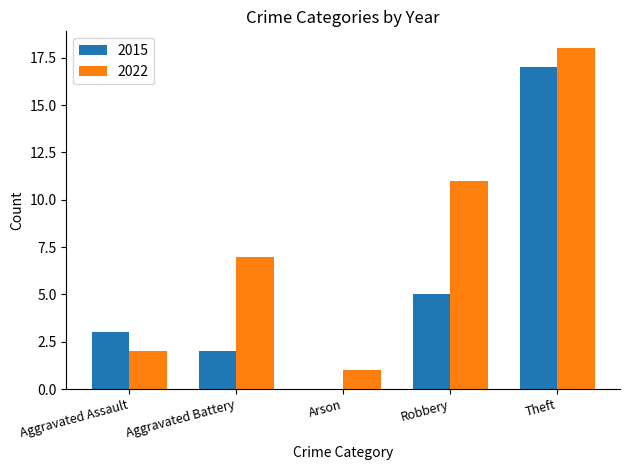

What is the approximate value of 2022 at Robbery?

11